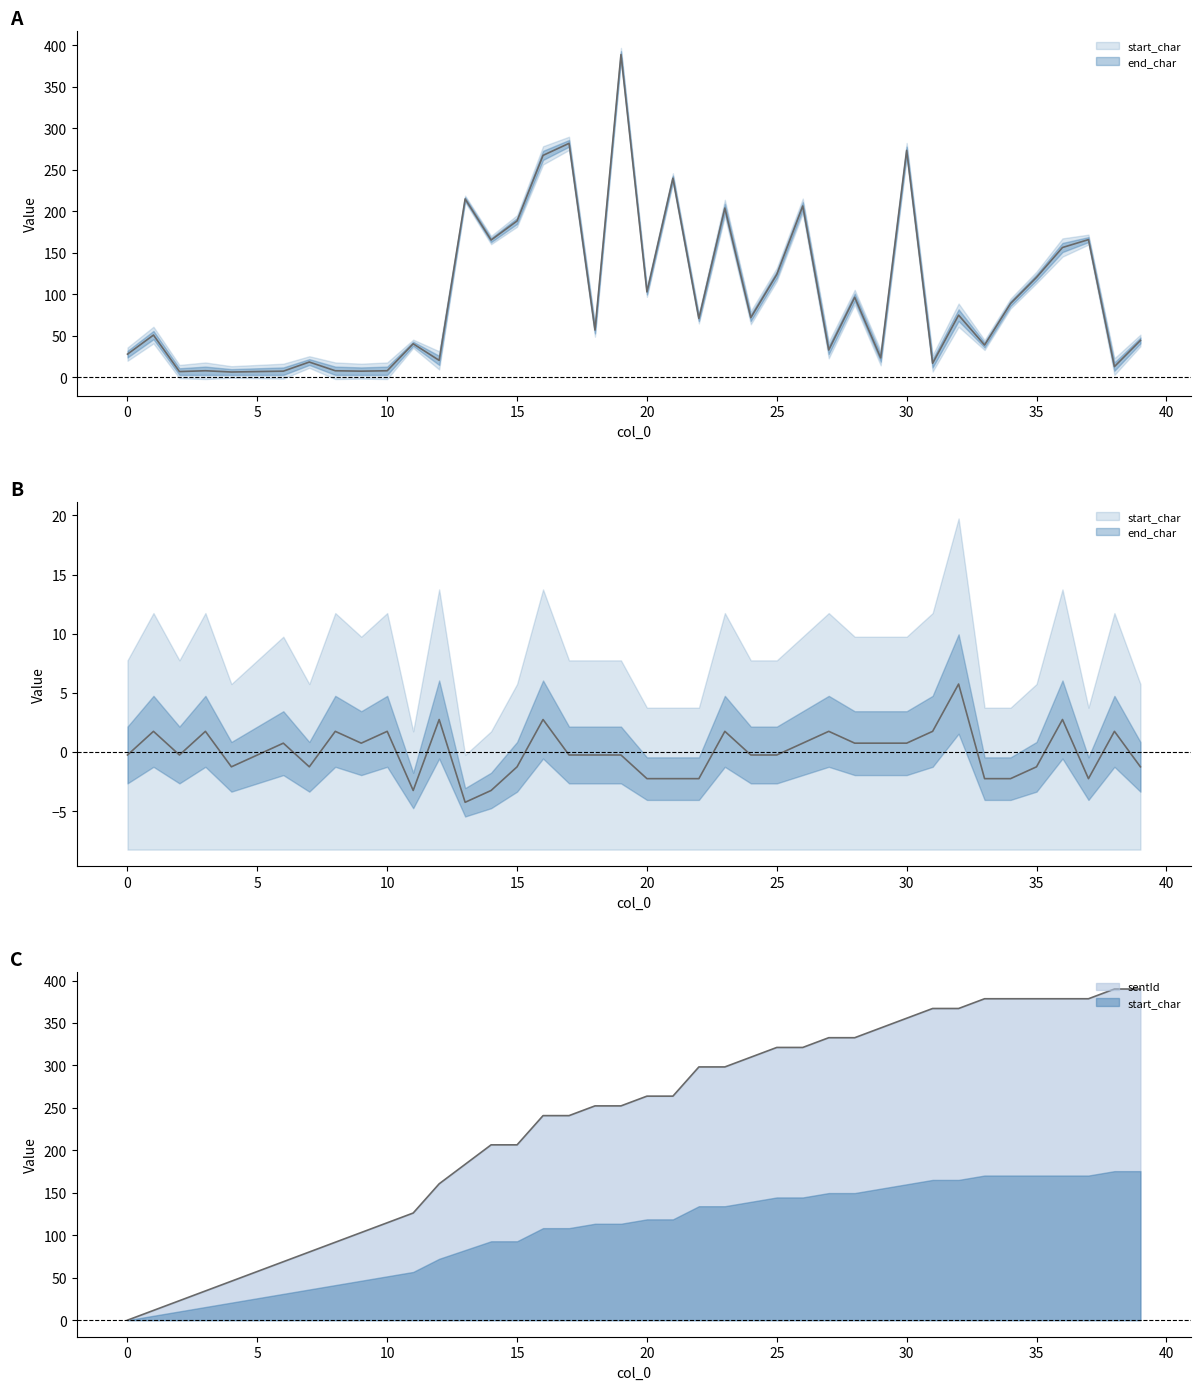

What is the average value of the start_char series?

98.8